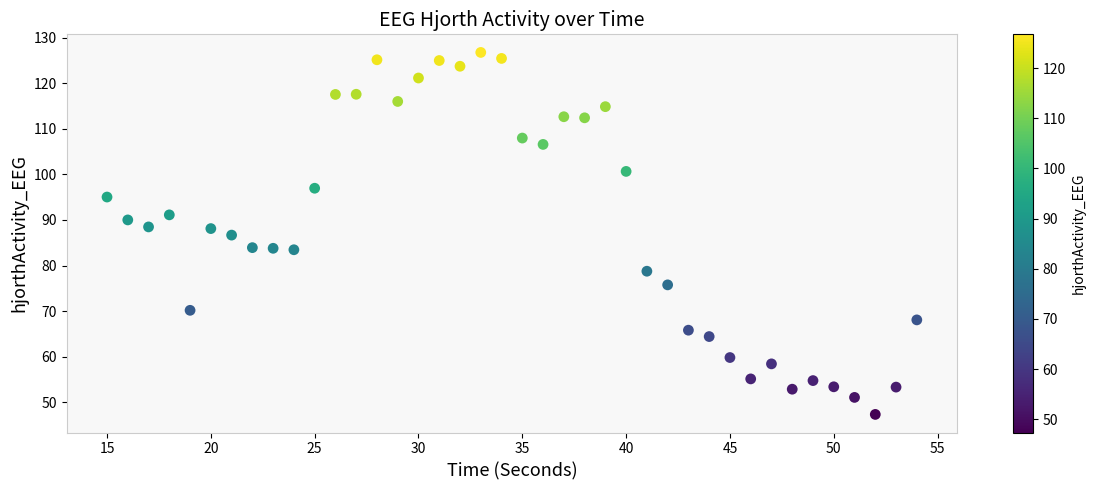

What is the range of X values (max minus min)?

39.0